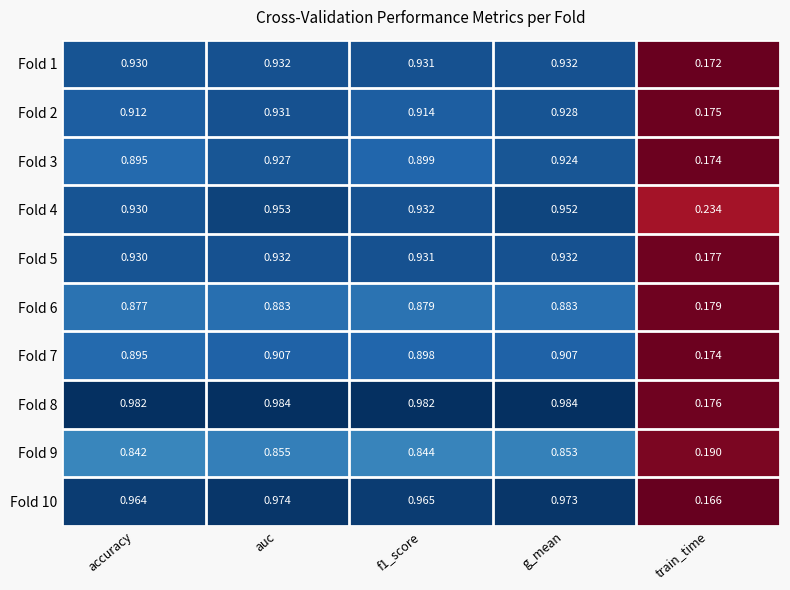

Is the value of Fold 1 at g_mean greater than the value of Fold 9 at accuracy?

Yes